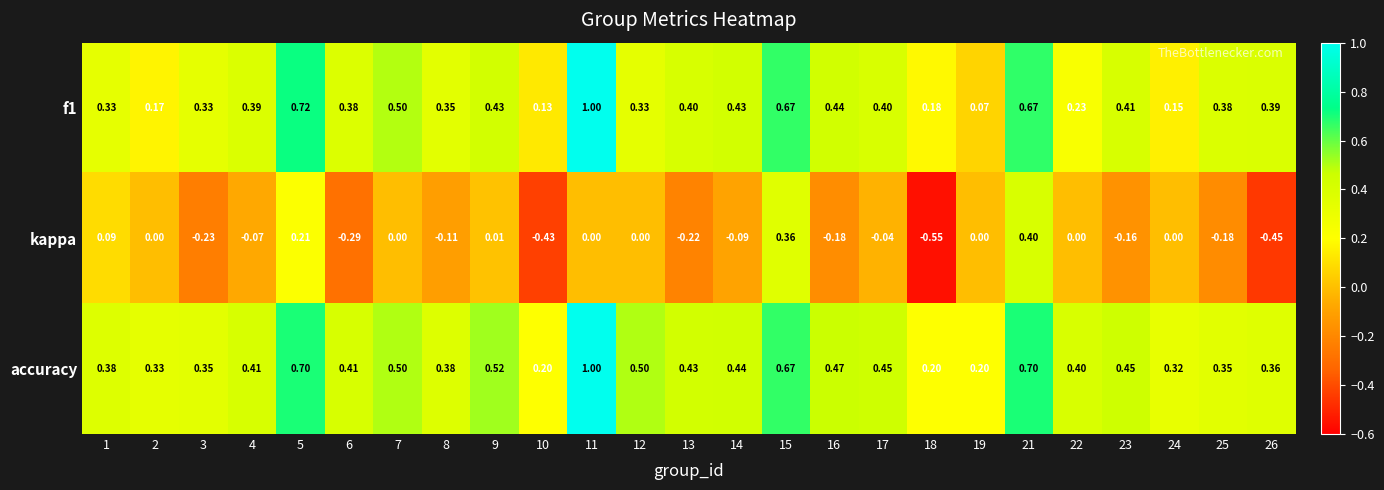

What is the total value across all series at 15?

1.7